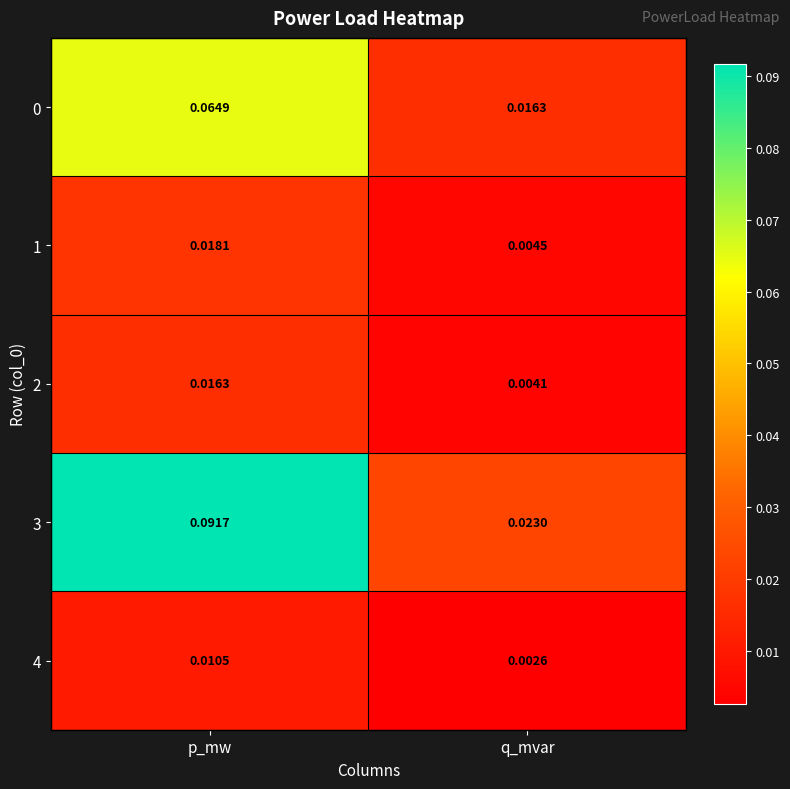

Which category has the lowest value across all series?

q_mvar